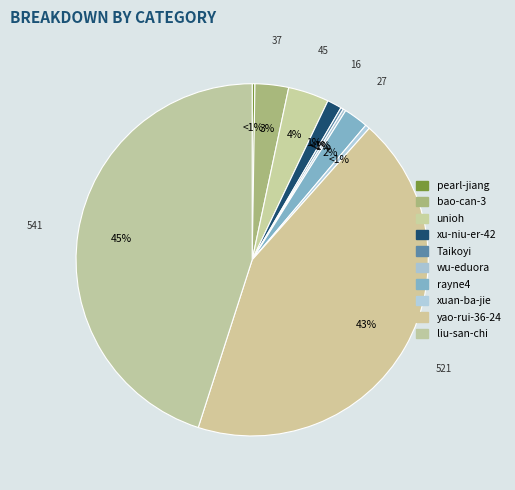

To the nearest percent, what is the difference between the largest and smallest slice percentages?

45%